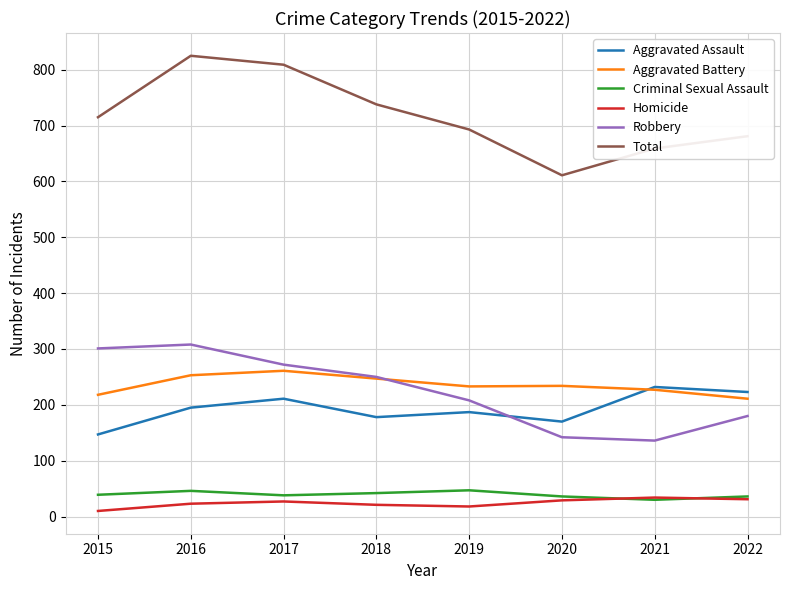

What is the sum of all Criminal Sexual Assault values?

314